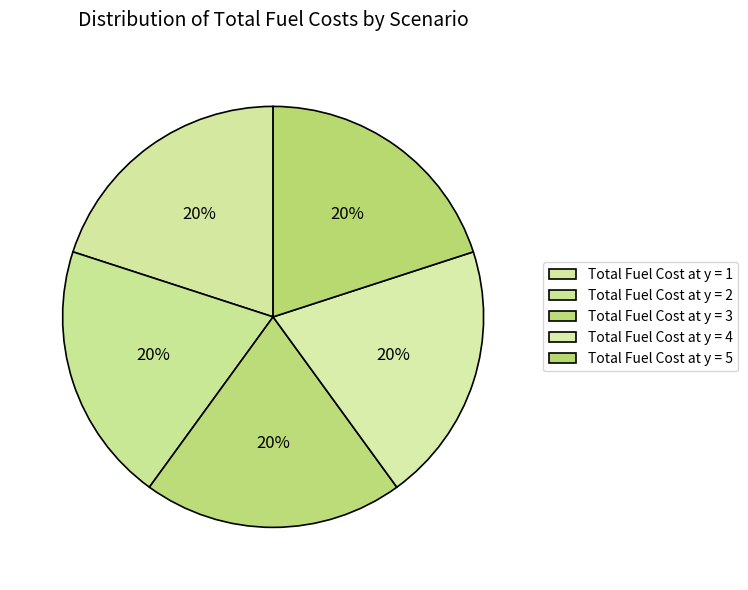

What portion of the pie excludes Total Fuel Cost at y = 2?

80.0%